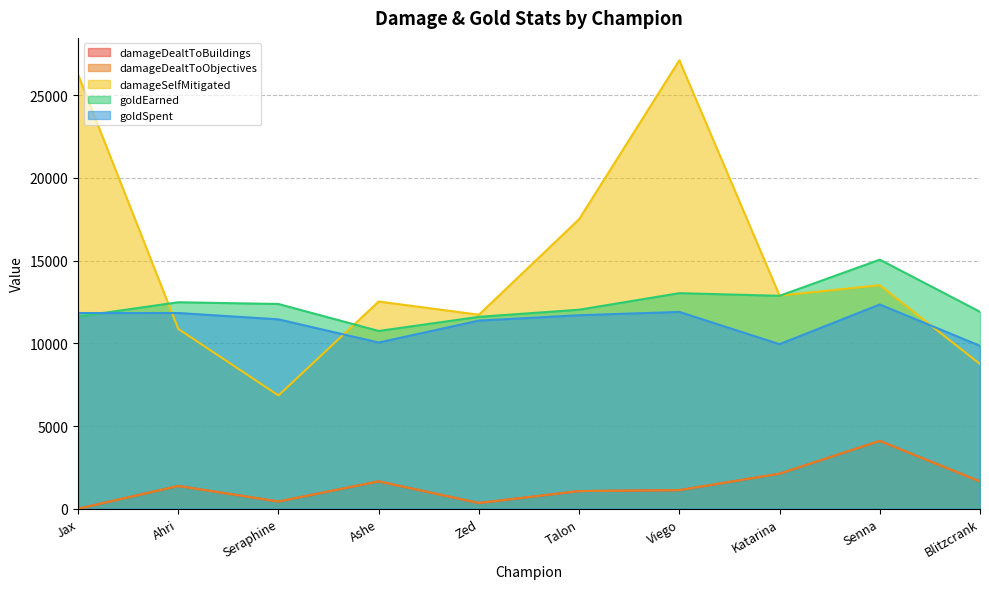

The value of goldEarned at Talon is 12033. True or false?

True